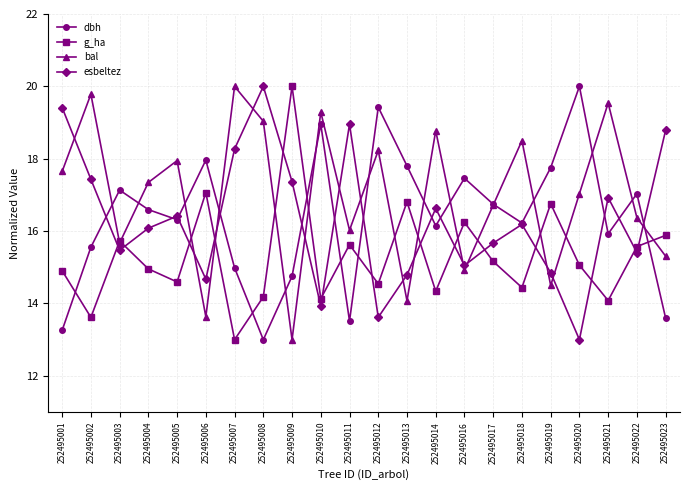

What is the value of the g_ha point at the 15th from the left?

16.2